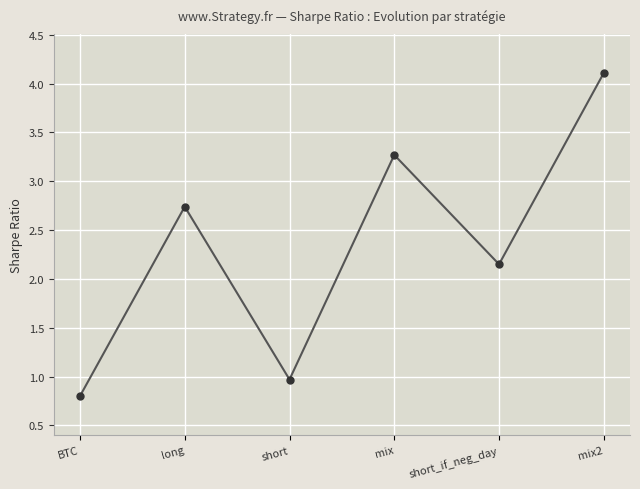

At which label does the data first exceed 2?

long